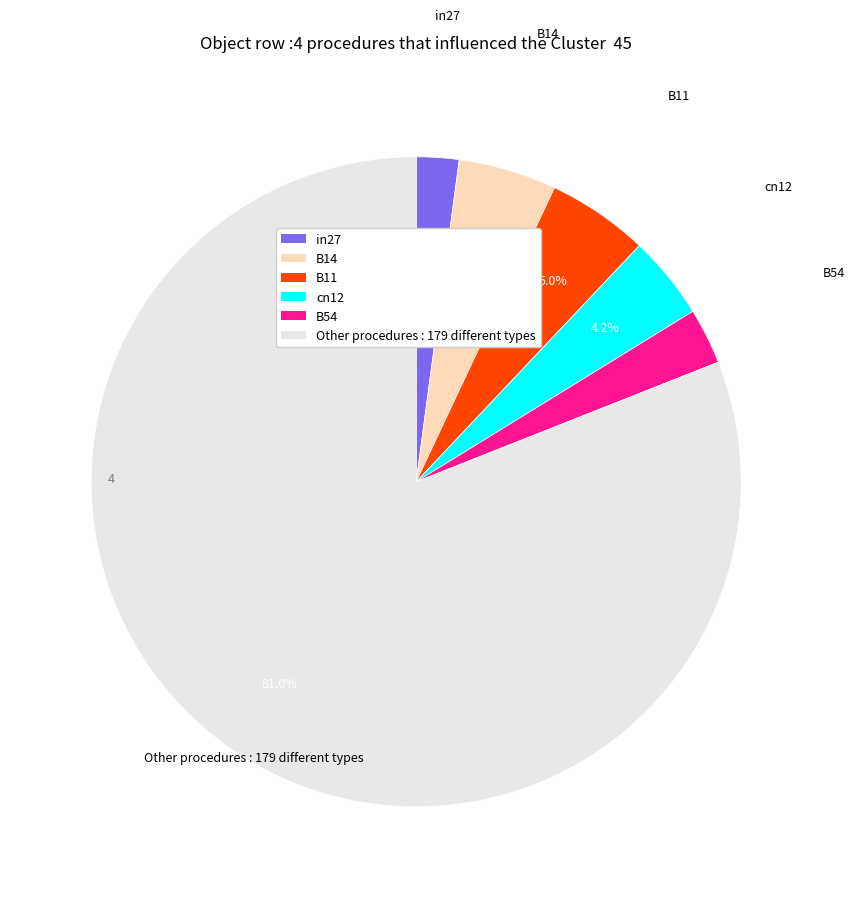

What is the smallest slice in the pie chart?

in27